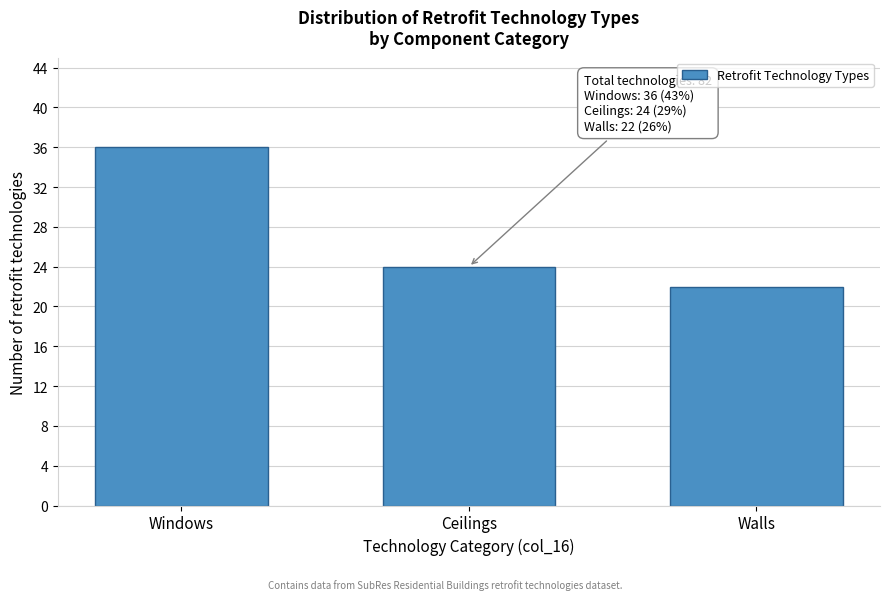

Reading left to right, extract all data points from this chart.

Windows=36	Ceilings=24	Walls=22